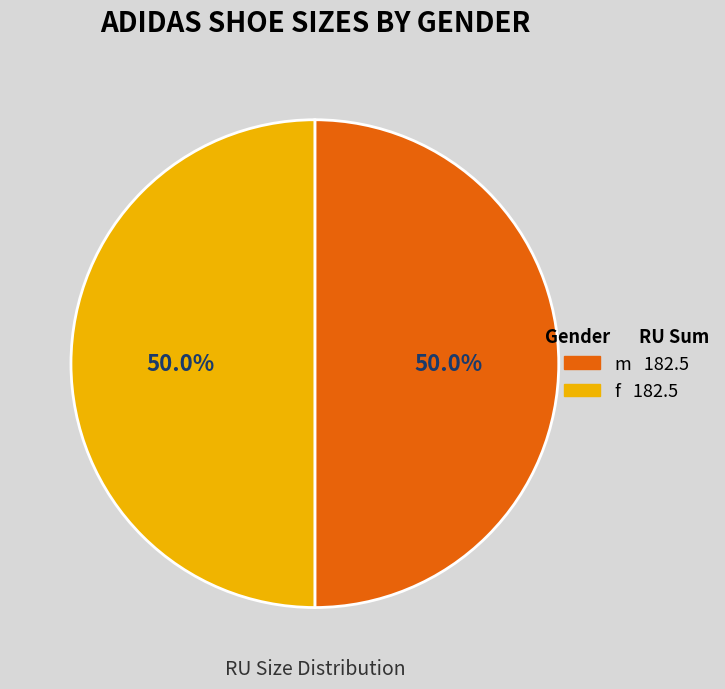

To the nearest percent, what is the difference between the largest and smallest slice percentages?

0%